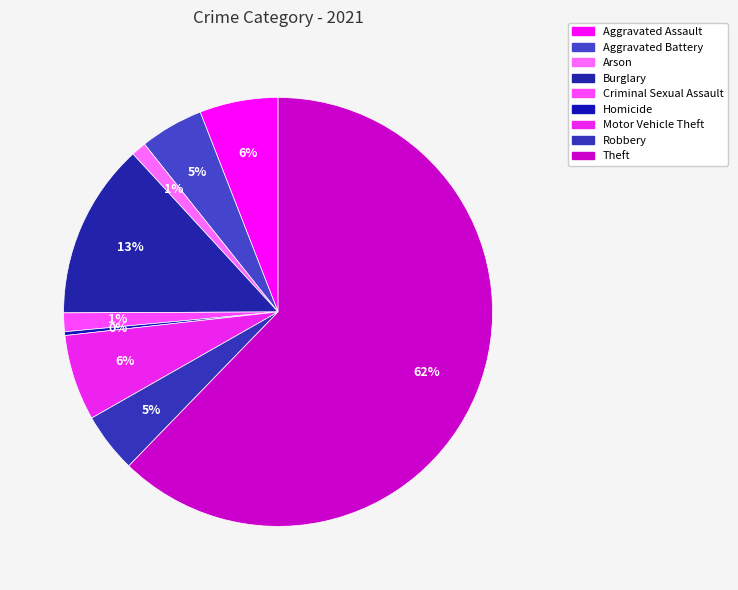

How many segments does this pie chart have?

9